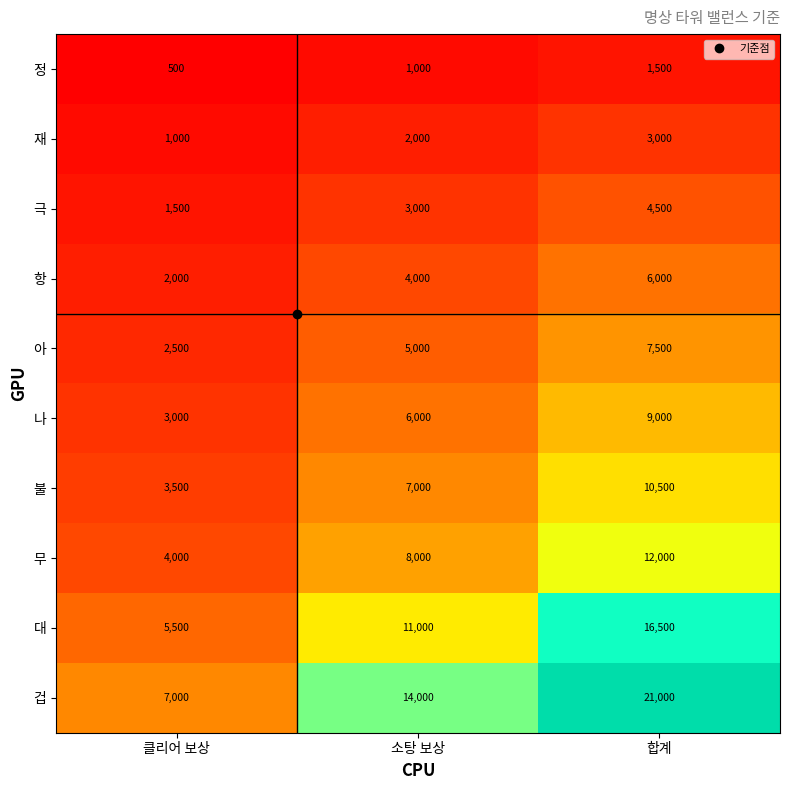

At which category is the sum across all series the highest?

합계